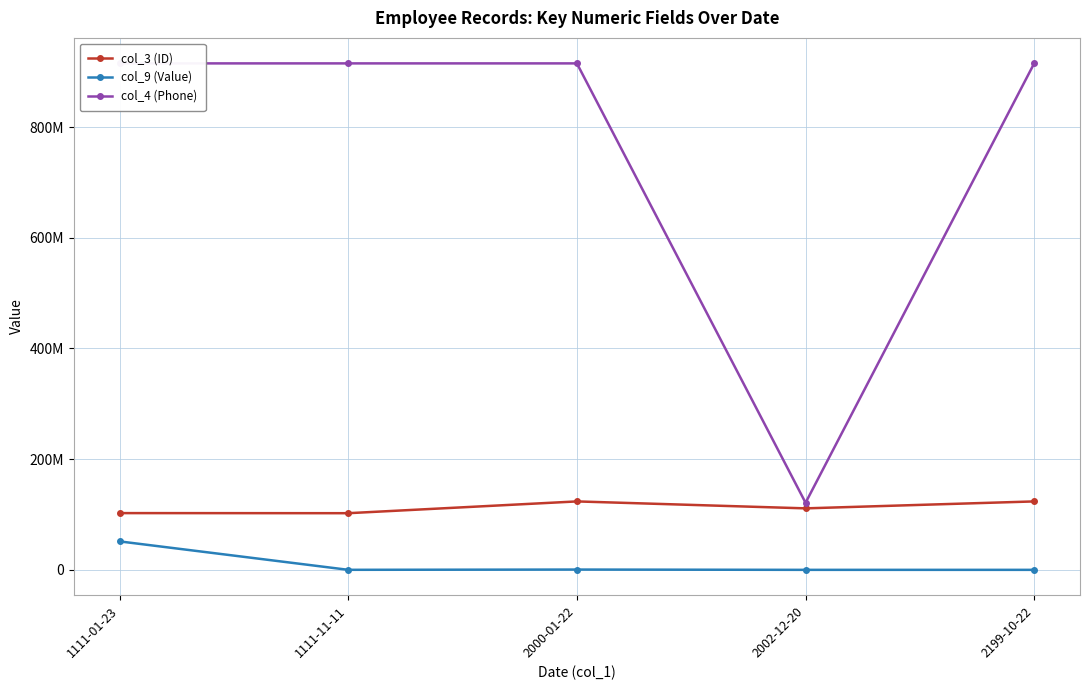

What are all the series names shown in the legend?

col_3 (ID), col_9 (Value), col_4 (Phone)